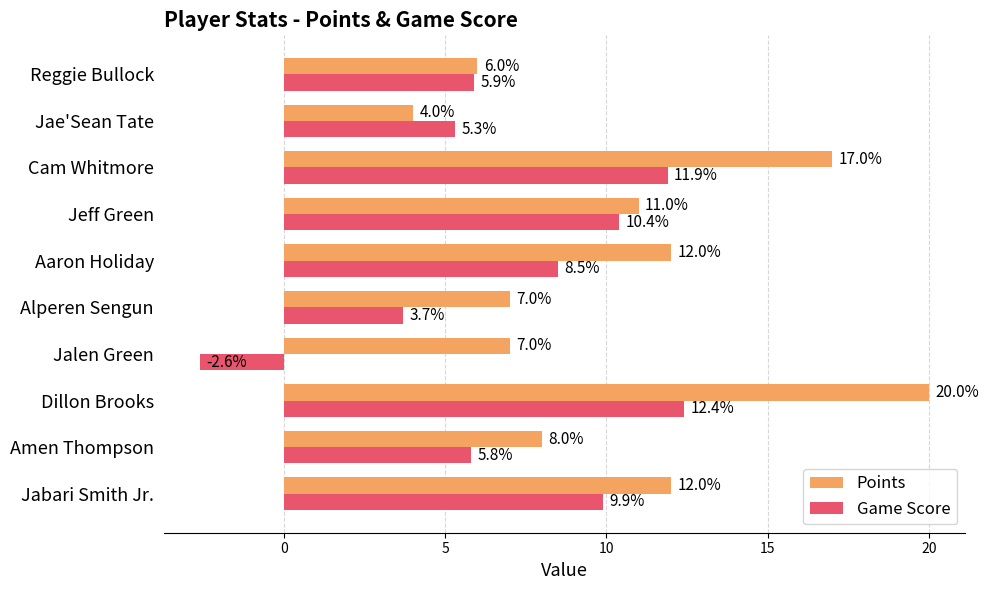

What is the average value of the Points series?

10.4